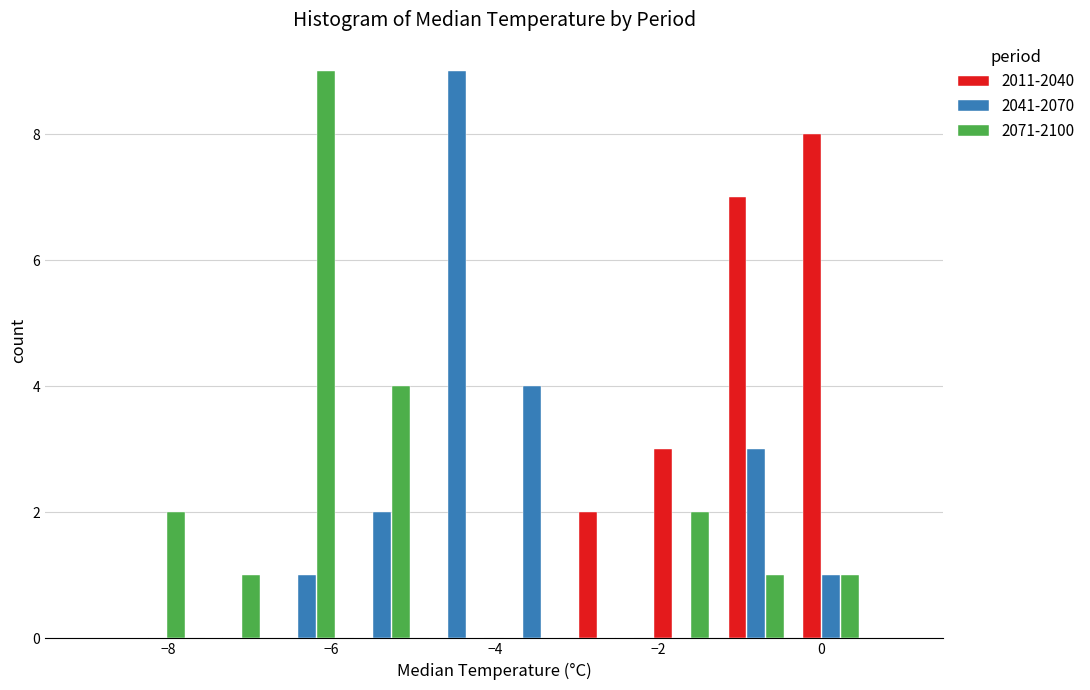

Reading left to right, transcribe this chart: for each range on the x-axis, give the height of each series' bar. Neither the bar edges nor the heights are printed on the chart, so give them approximately, as read against the axes.

-8.6 to -7.6: 2011-2040=0	2041-2070=0	2071-2100=2
-7.6 to -6.8: 2011-2040=0	2041-2070=0	2071-2100=1
-6.8 to -5.8: 2011-2040=0	2041-2070=1	2071-2100=9
-5.8 to -5.0: 2011-2040=0	2041-2070=2	2071-2100=4
-5.0 to -4.0: 2011-2040=0	2041-2070=9	2071-2100=0
-4.0 to -3.0: 2011-2040=0	2041-2070=4	2071-2100=0
-3.0 to -2.2: 2011-2040=2	2041-2070=0	2071-2100=0
-2.2 to -1.2: 2011-2040=3	2041-2070=0	2071-2100=2
-1.2 to -0.4: 2011-2040=7	2041-2070=3	2071-2100=1
-0.4 to 0.6: 2011-2040=8	2041-2070=1	2071-2100=1